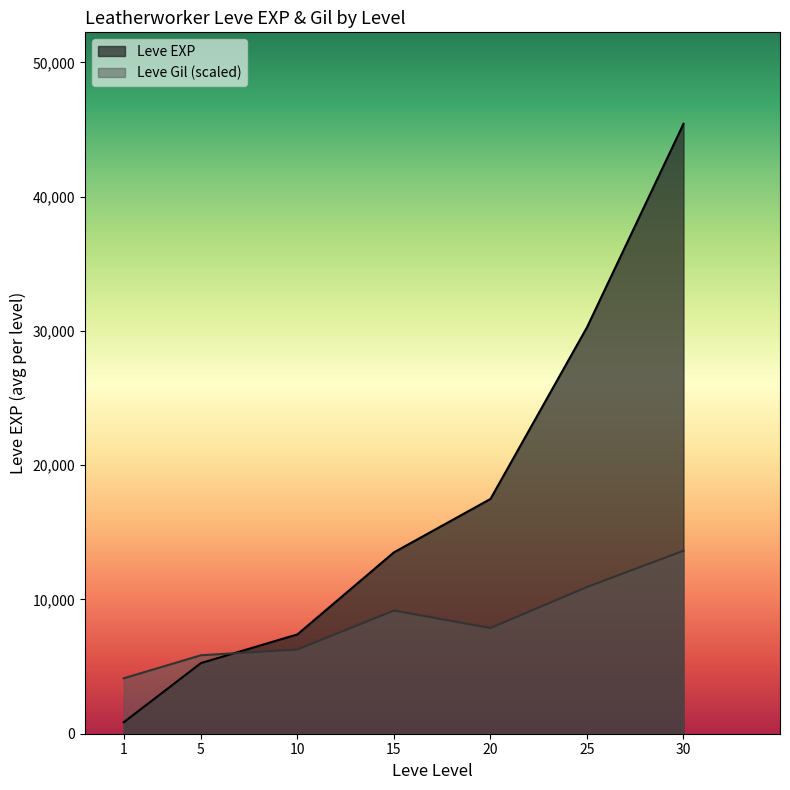

At which category does Leve Gil reach its first local valley?

20